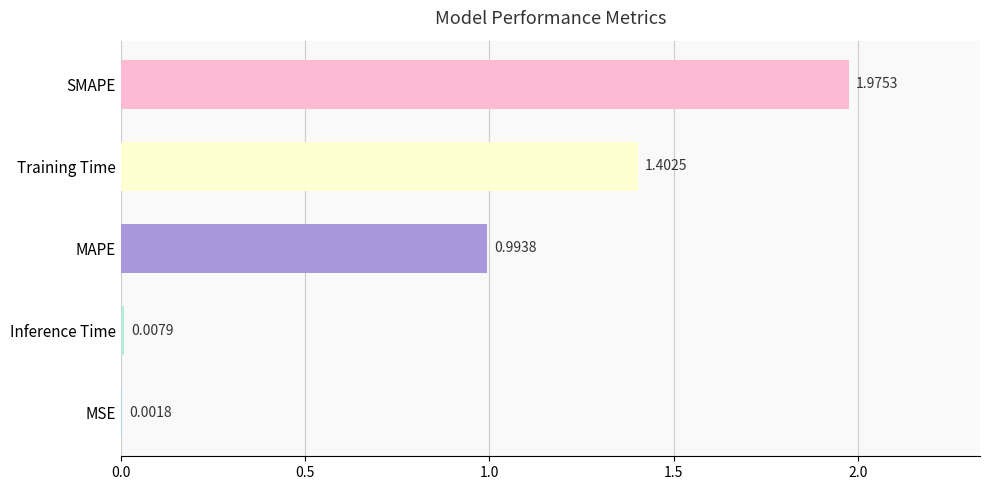

Which category has the highest value across all series?

SMAPE